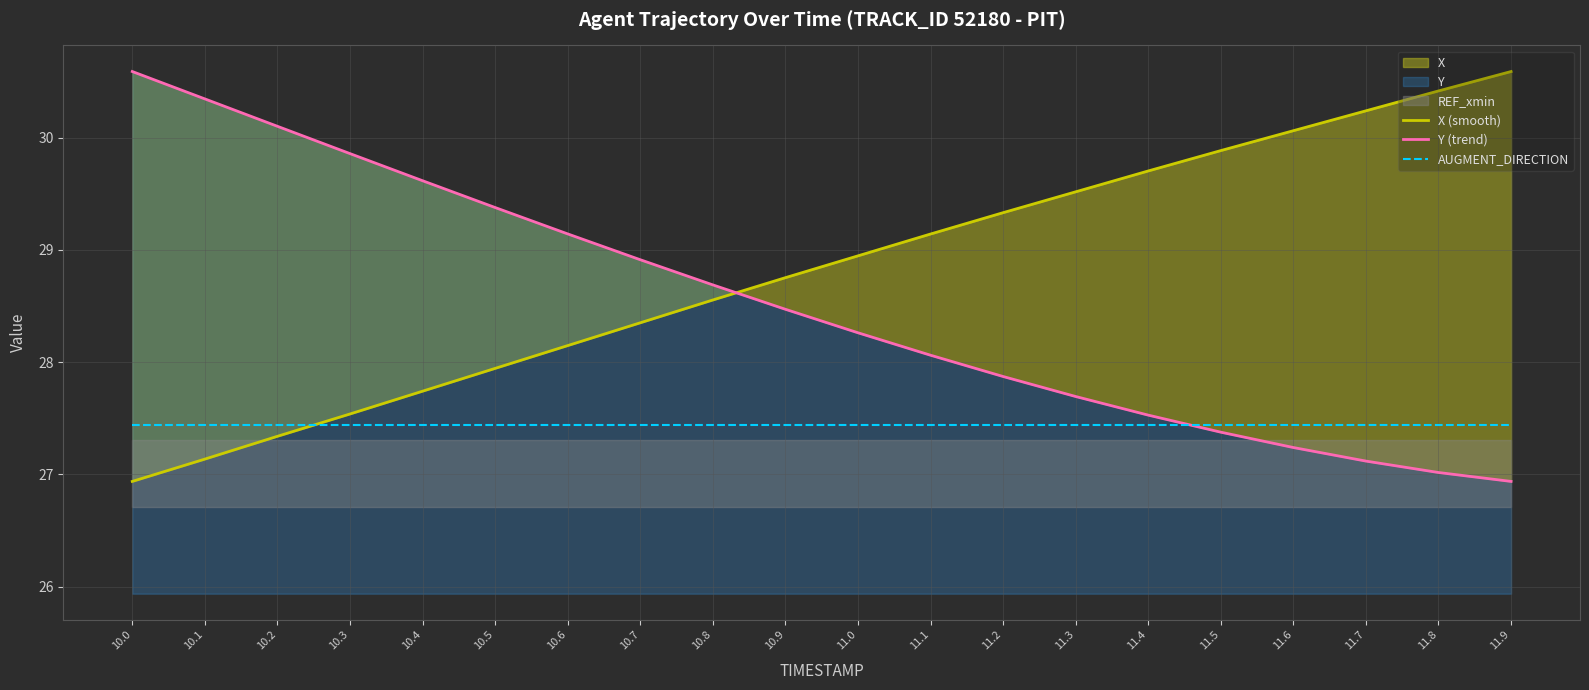

Which series has the widest spread of values?

X (smooth)